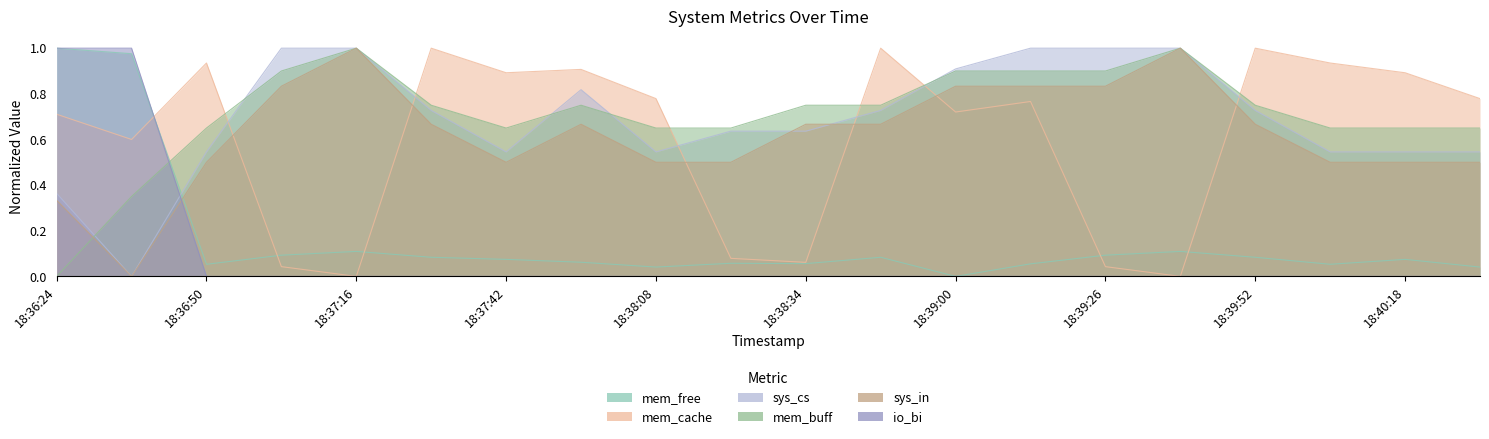

What is the label of the 10th point from the right?

18:38:34